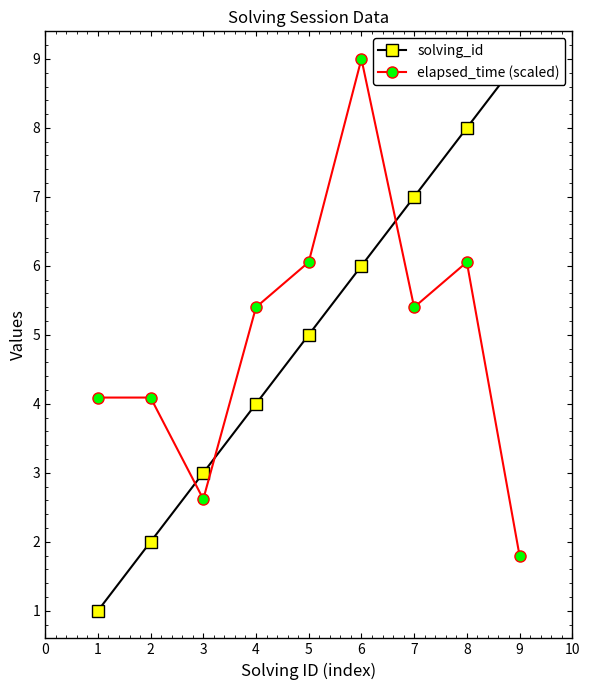

What is the average value of the solving_id series?

5.0